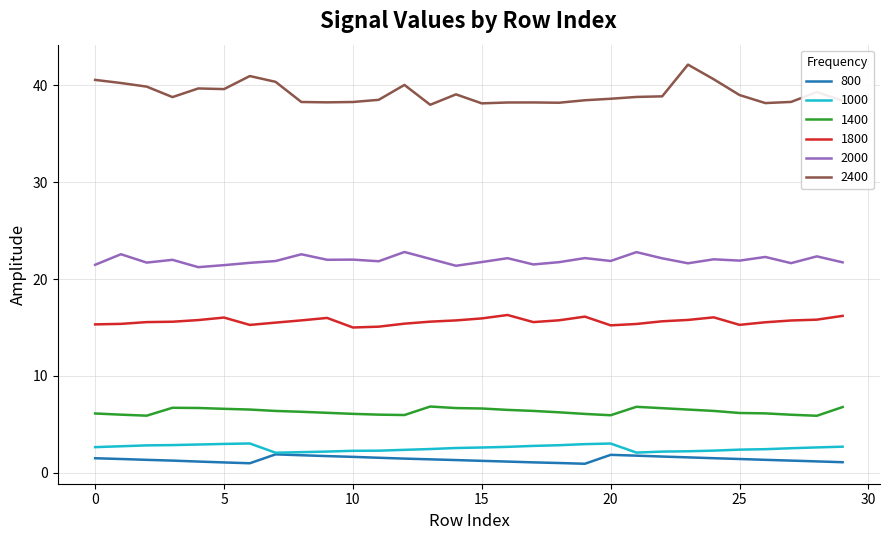

What are all the series names shown in the legend?

800, 1000, 1400, 1800, 2000, 2400